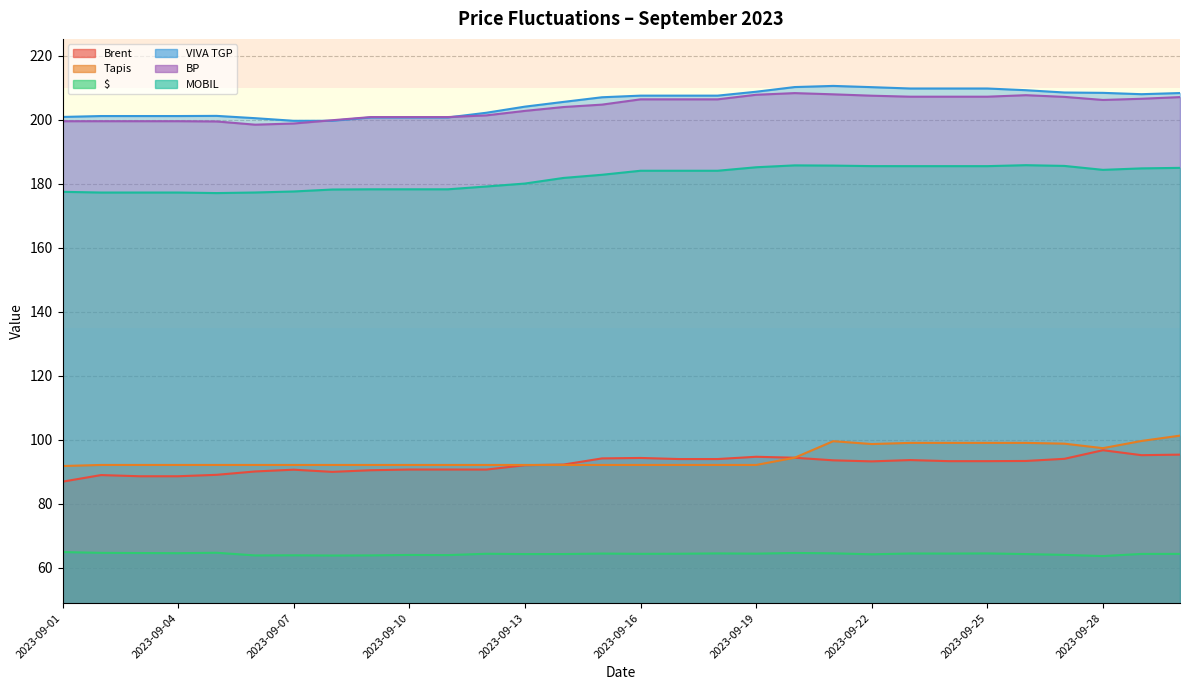

What is the smallest value displayed?

63.6